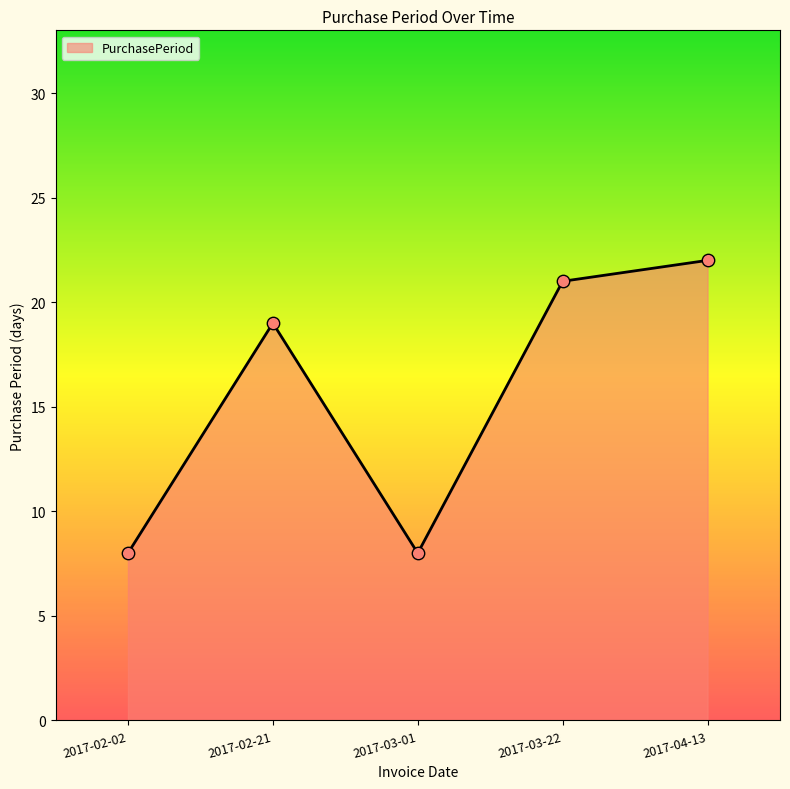

Approximately how many times larger is the value at 2017-03-22 compared to 2017-02-21?

1.1